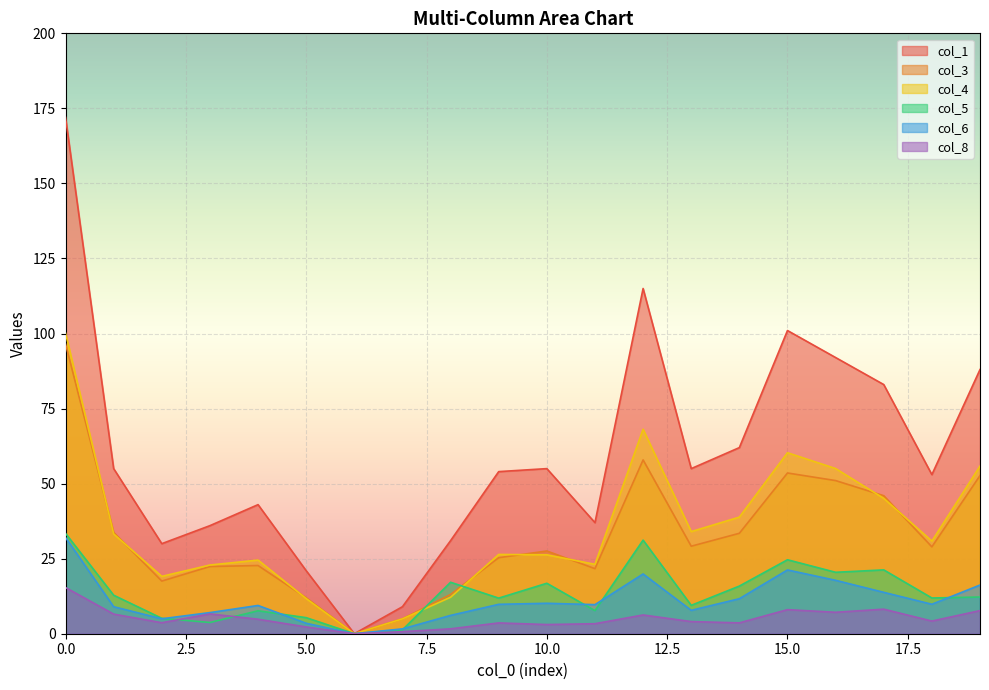

Is it true that col_6 equals 5.9 at 4?

False